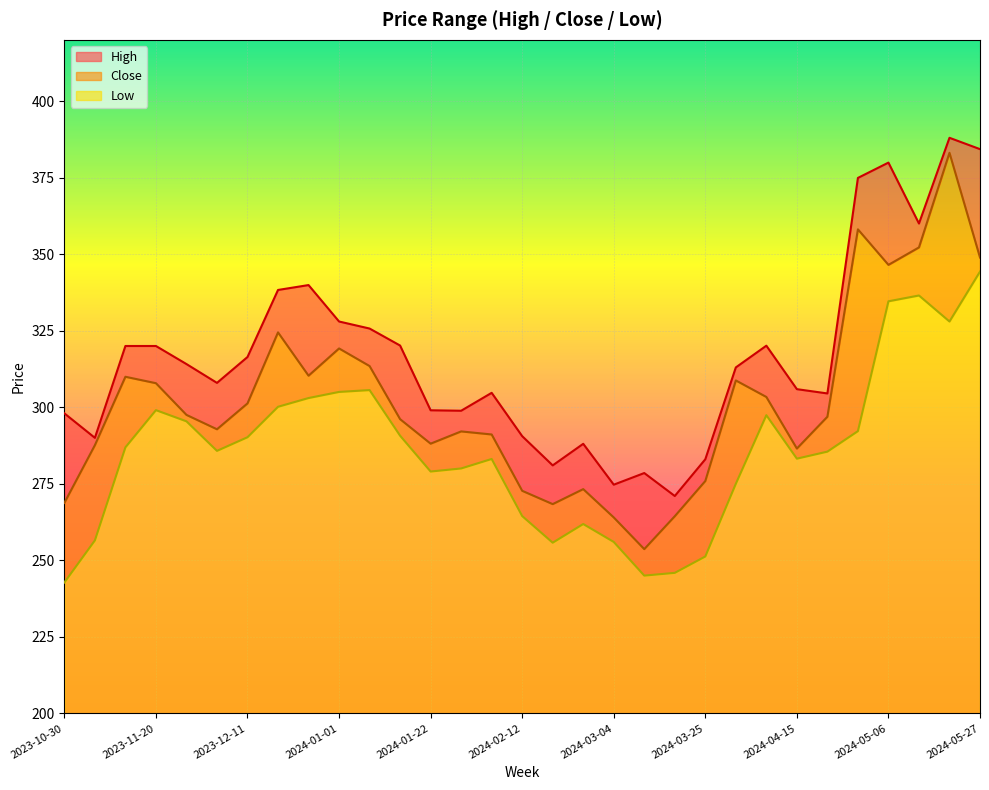

Is it true that High equals 320.1 at 2024-01-15?

True